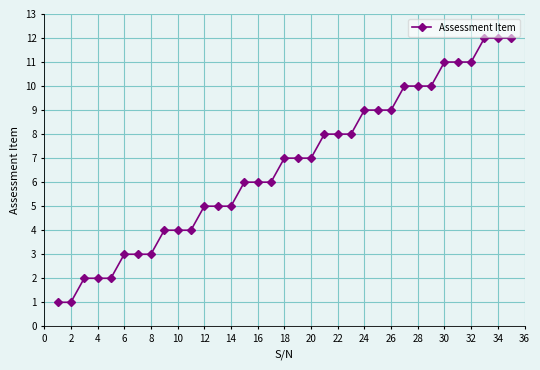

What is the value of the 33rd point from the left?

12